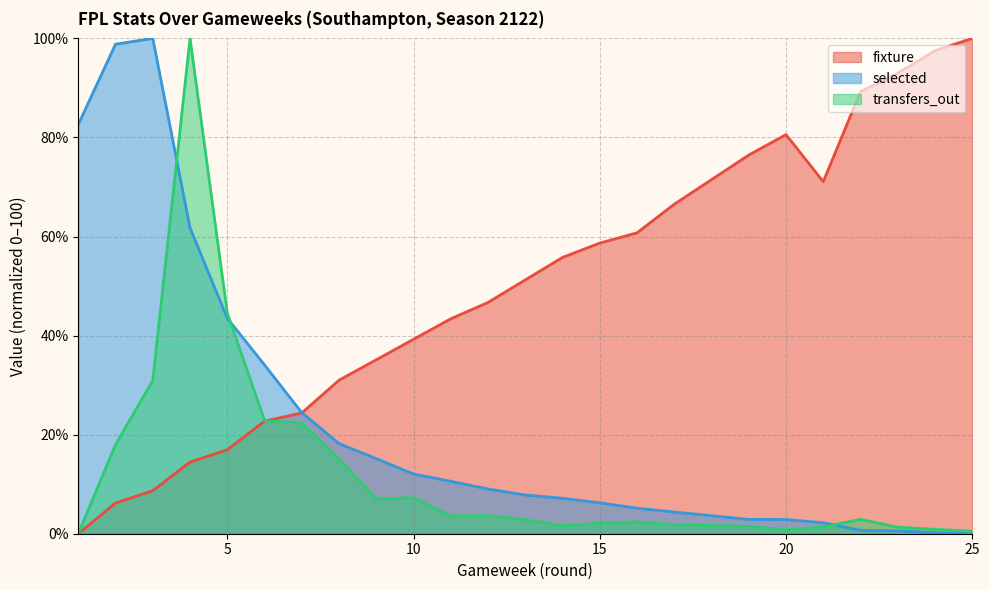

Where does the fixture series first go above 51?

13